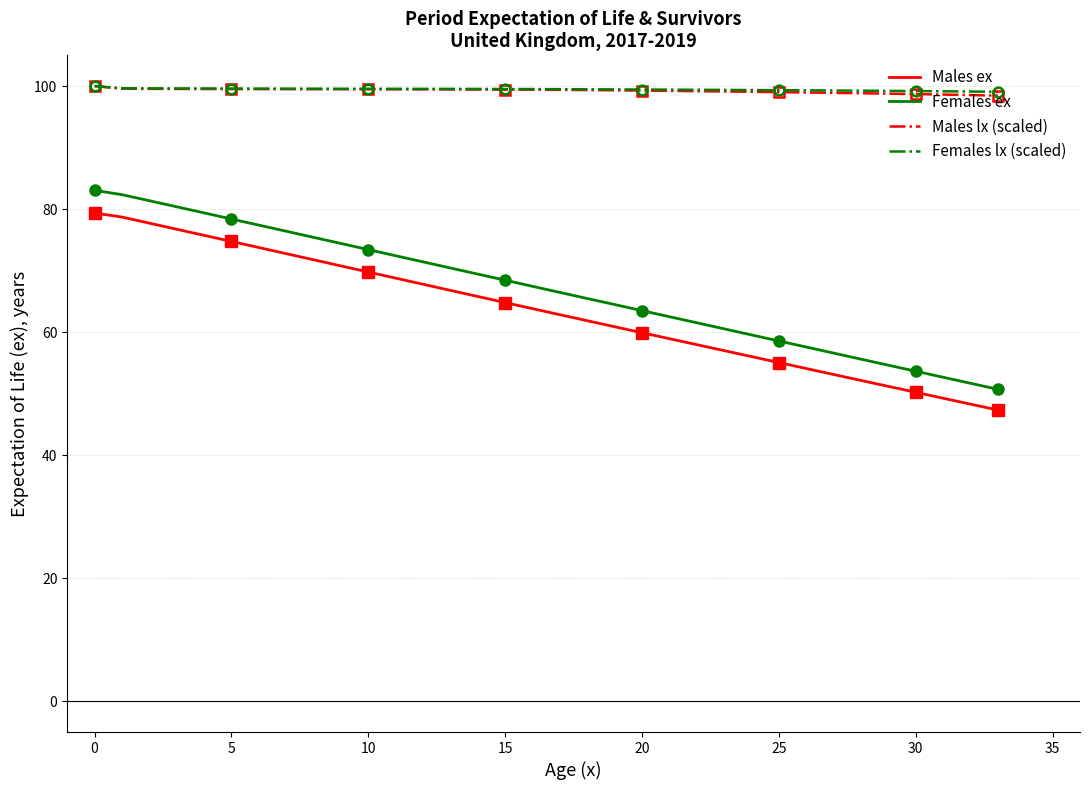

Reading left to right, extract all data points from this chart.

Males ex: 79.4	78.7	77.7	76.7	75.7	74.8	73.8	72.8	71.8	70.8	69.8	68.8	67.8	66.8	65.8	64.8	63.8	62.8	61.9	60.9	59.9	58.9	58.0	57.0	56.0	55.1	54.1	53.1	52.1	51.2	50.2	49.3	48.3	47.3
Females ex: 83.1	82.3	81.4	80.4	79.4	78.4	77.4	76.4	75.4	74.4	73.4	72.4	71.4	70.4	69.4	68.5	67.5	66.5	65.5	64.5	63.5	62.5	61.5	60.5	59.5	58.6	57.6	56.6	55.6	54.6	53.6	52.7	51.7	50.7
Males lx (scaled): 100.0	99.6	99.5	99.5	99.5	99.5	99.5	99.5	99.5	99.5	99.5	99.5	99.5	99.5	99.4	99.4	99.4	99.4	99.4	99.3	99.3	99.2	99.2	99.1	99.1	99.0	99.0	98.9	98.8	98.8	98.7	98.6	98.5	98.5
Females lx (scaled): 100.0	99.6	99.6	99.6	99.6	99.6	99.6	99.6	99.6	99.6	99.6	99.6	99.5	99.5	99.5	99.5	99.5	99.5	99.5	99.5	99.4	99.4	99.4	99.4	99.4	99.3	99.3	99.3	99.3	99.2	99.2	99.2	99.1	99.1